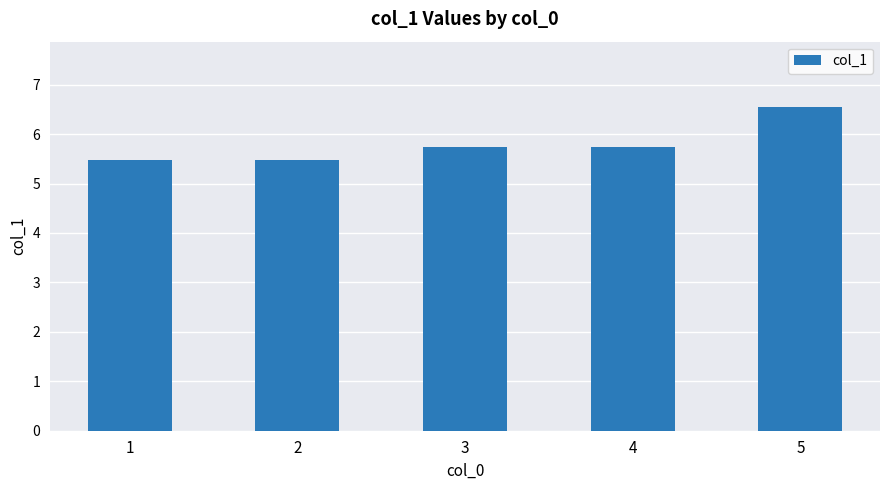

Count the values in the range 5 to 6.

4